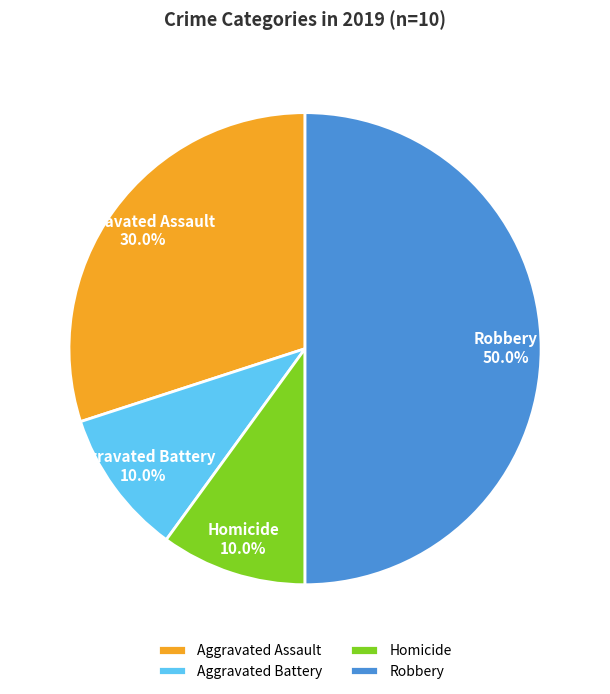

Which slice is the largest?

Robbery